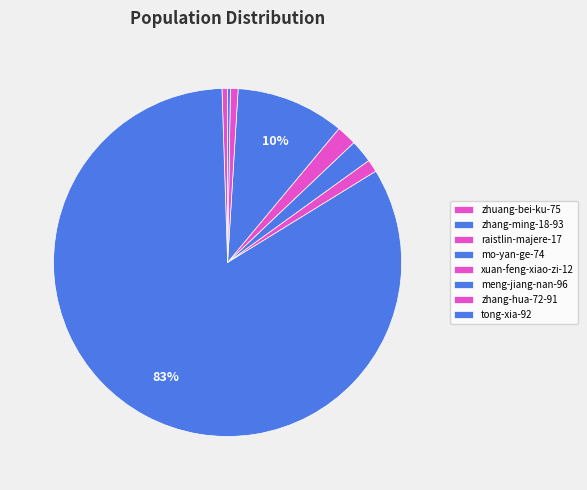

The tong-xia-92 slice represents 0% of the pie. True or false?

True